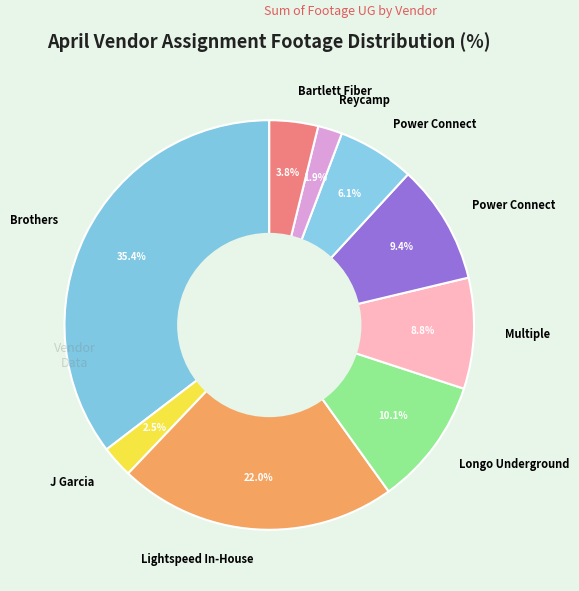

How many segments does this pie chart have?

9